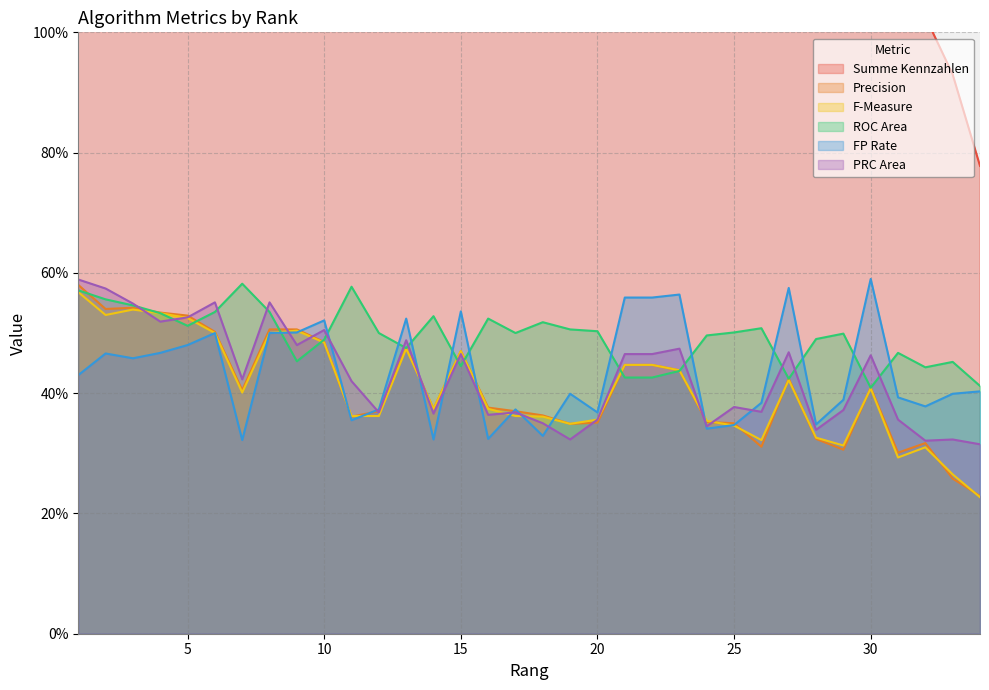

The FP Rate series shows 0.8 at 5. True or false?

False